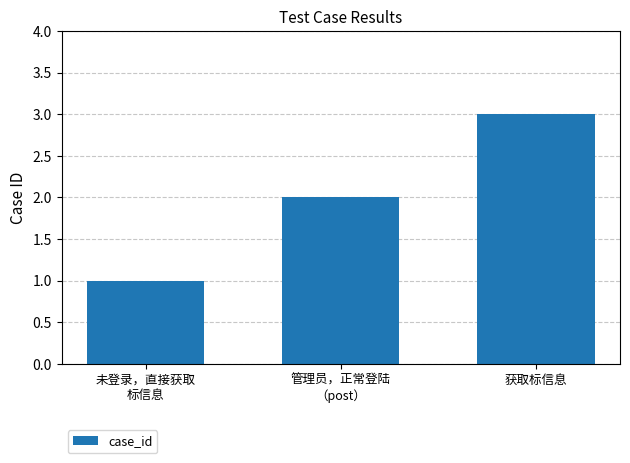

What is the label of the 2nd bar from the left?

管理员，正常登陆
（post）